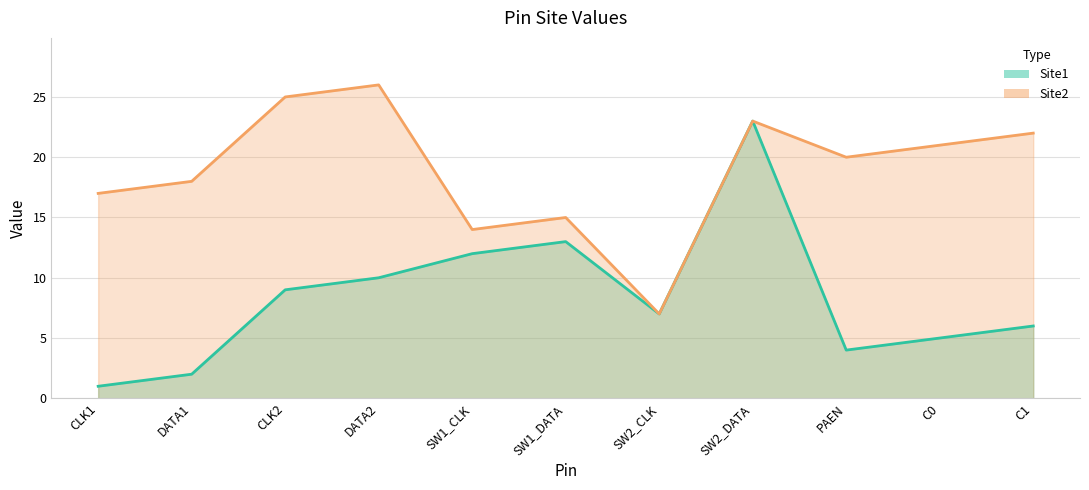

What is the lowest value of the Site2 series?

7